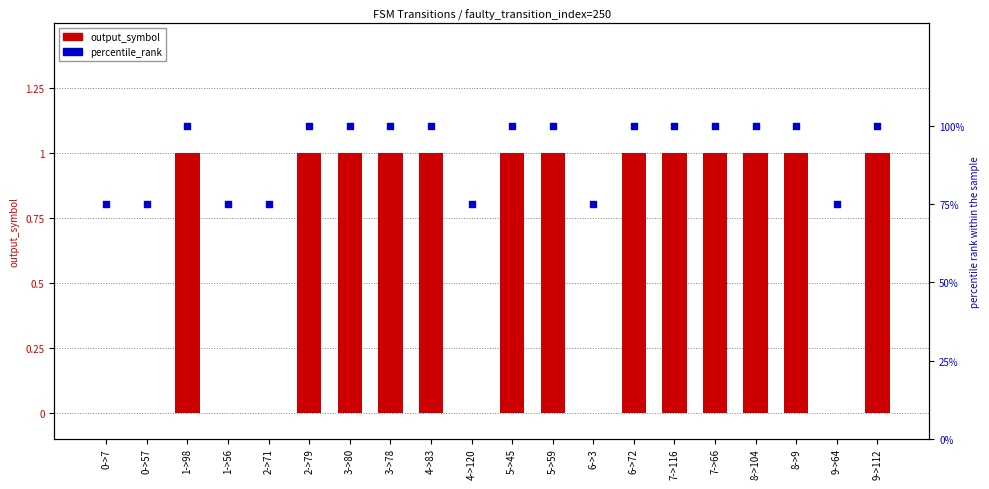

What is the total value across all series at 8->104?

101